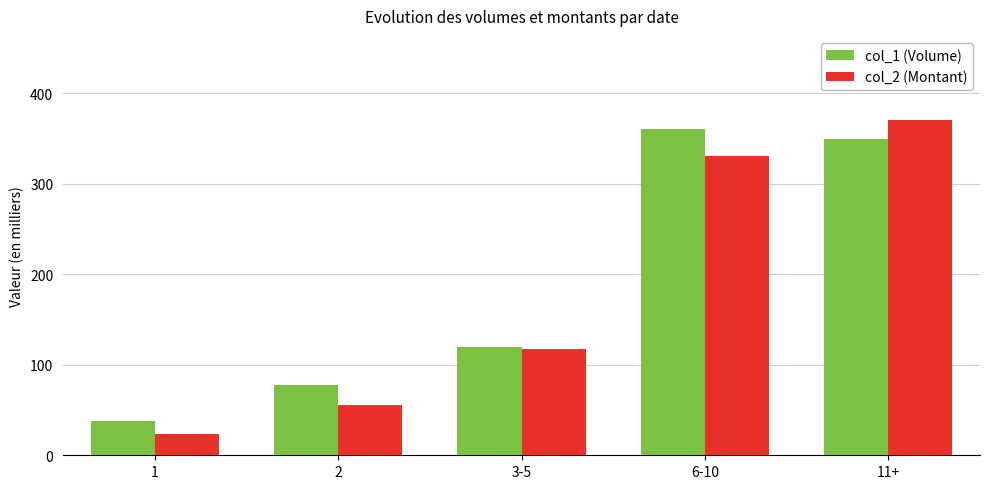

What is the difference between the highest and lowest values at 11+?

21.1